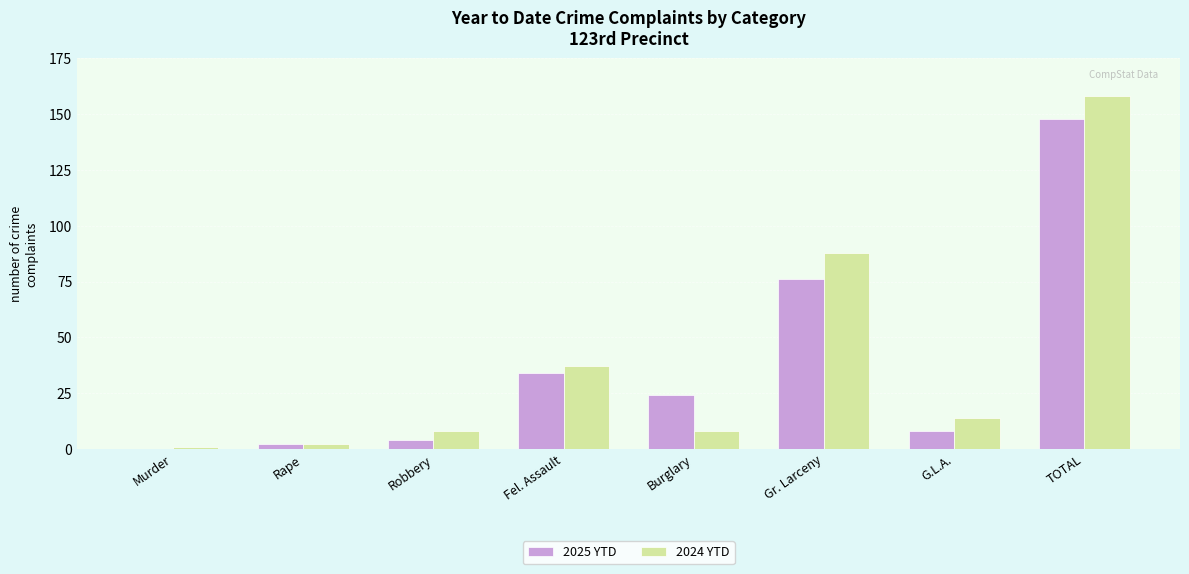

What is the total value across all series at Gr. Larceny?

164